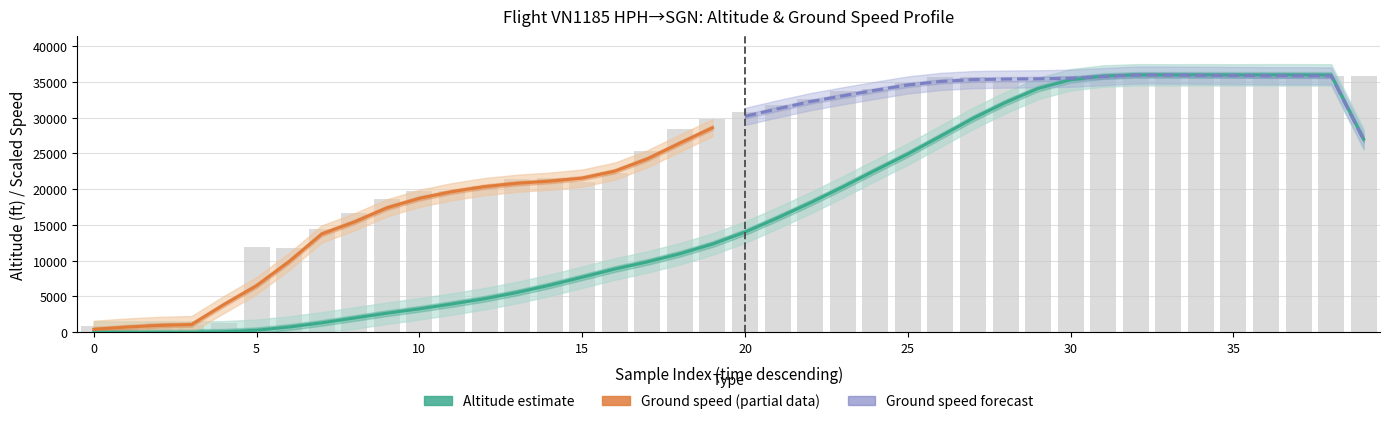

Between 13 and 21, which is larger?

21